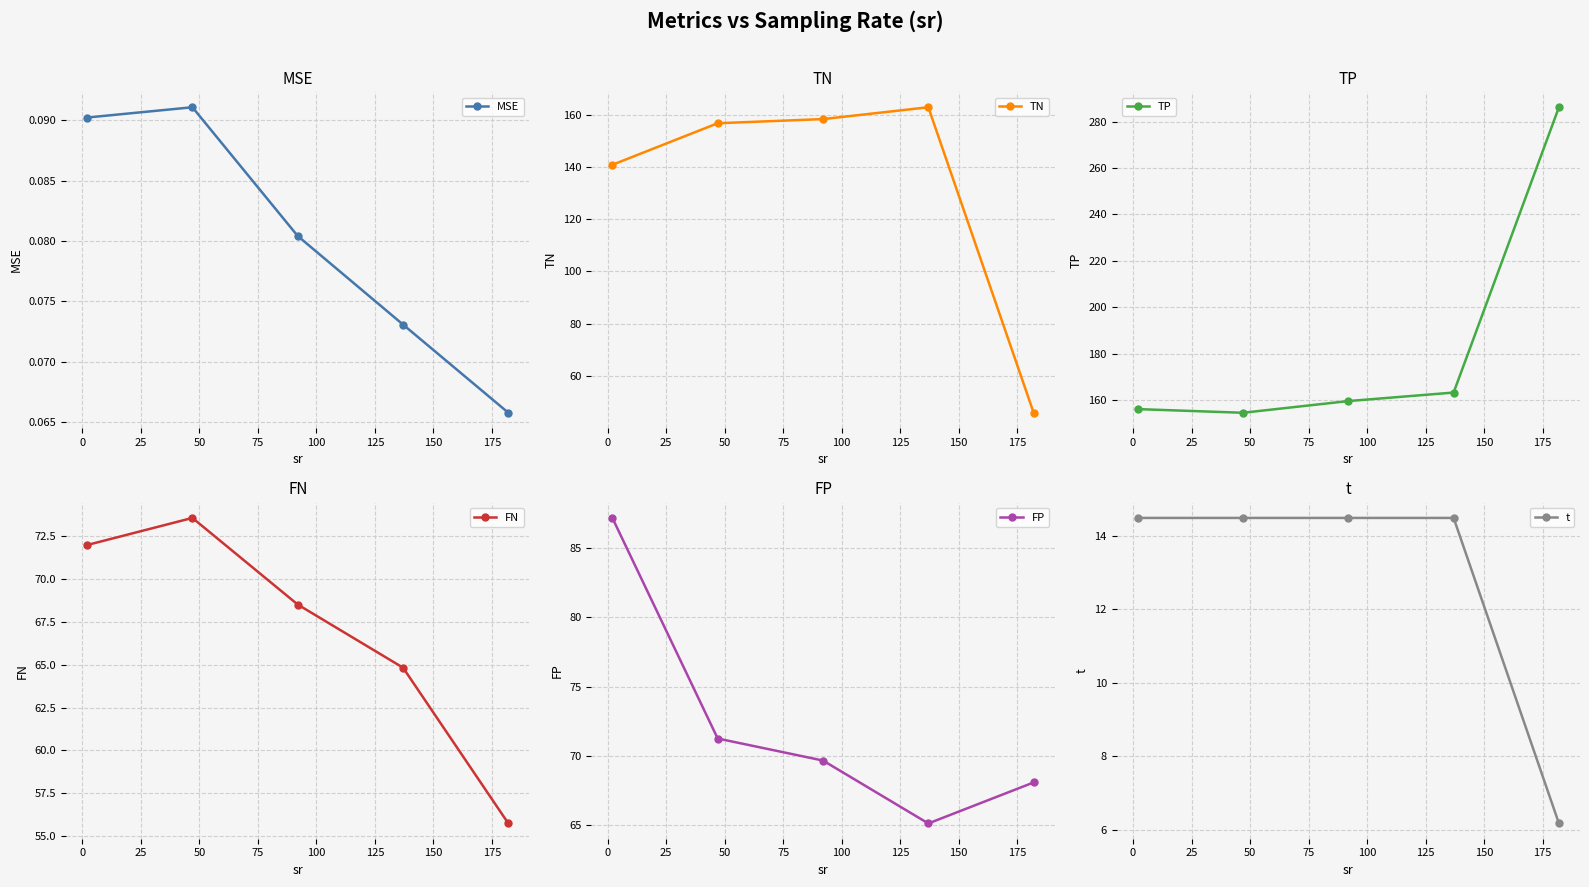

True or false: FP has more than 0 points higher than both neighbors.

False